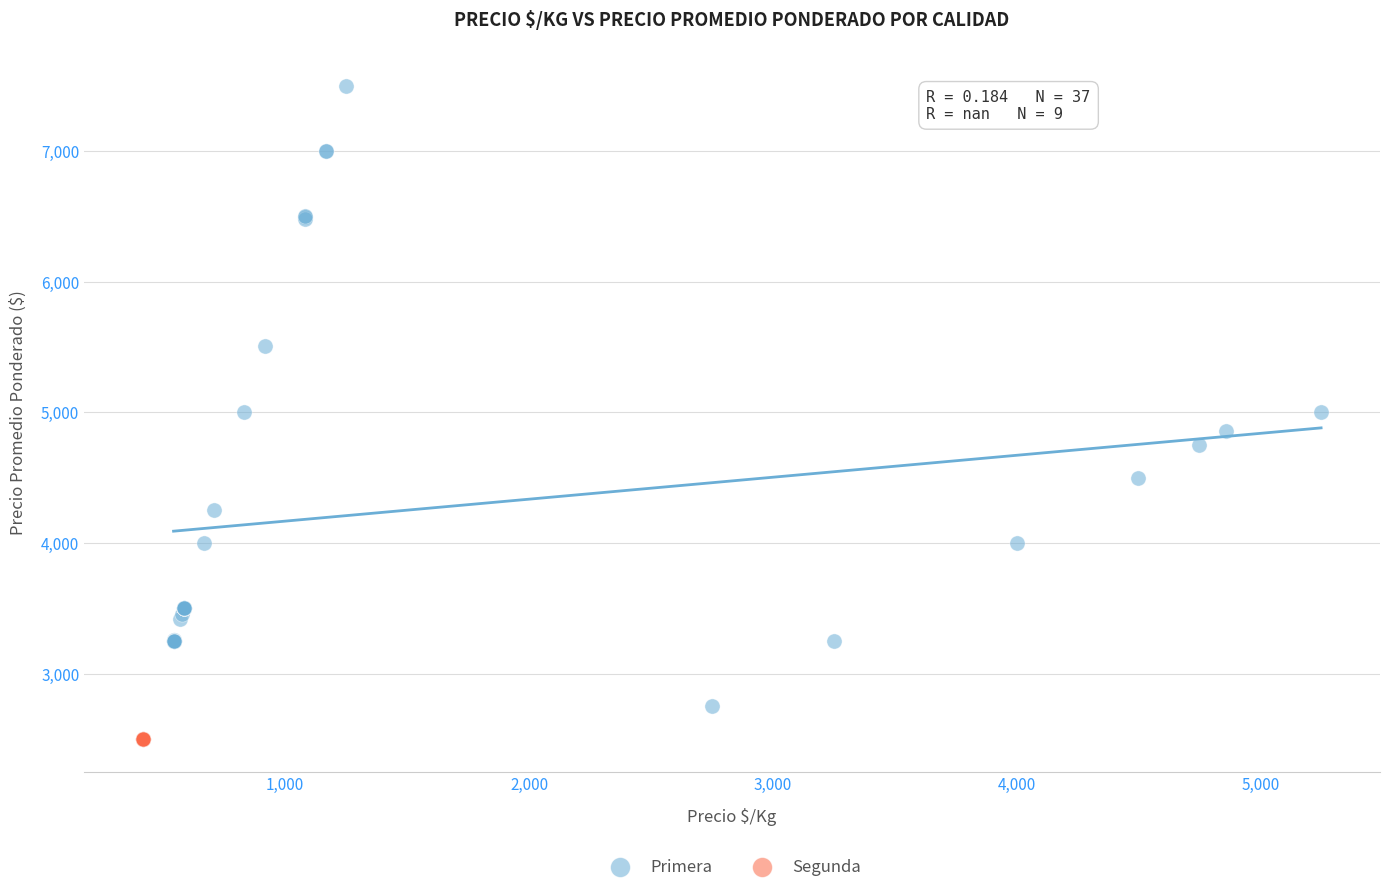

Which series contains the highest Y value?

Primera